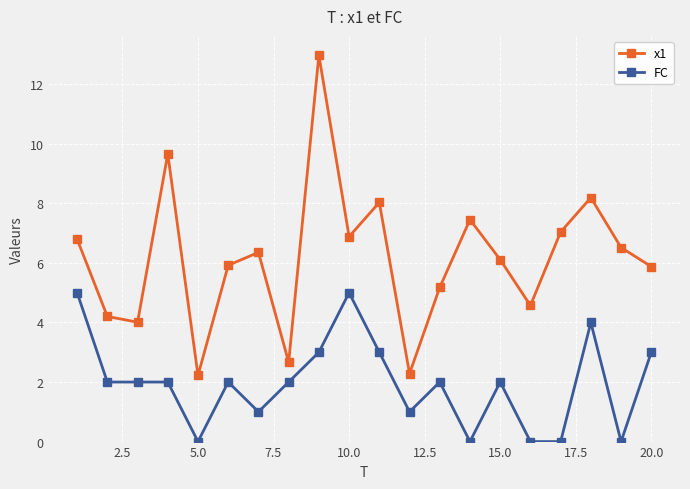

What is the maximum value for FC?

5.0